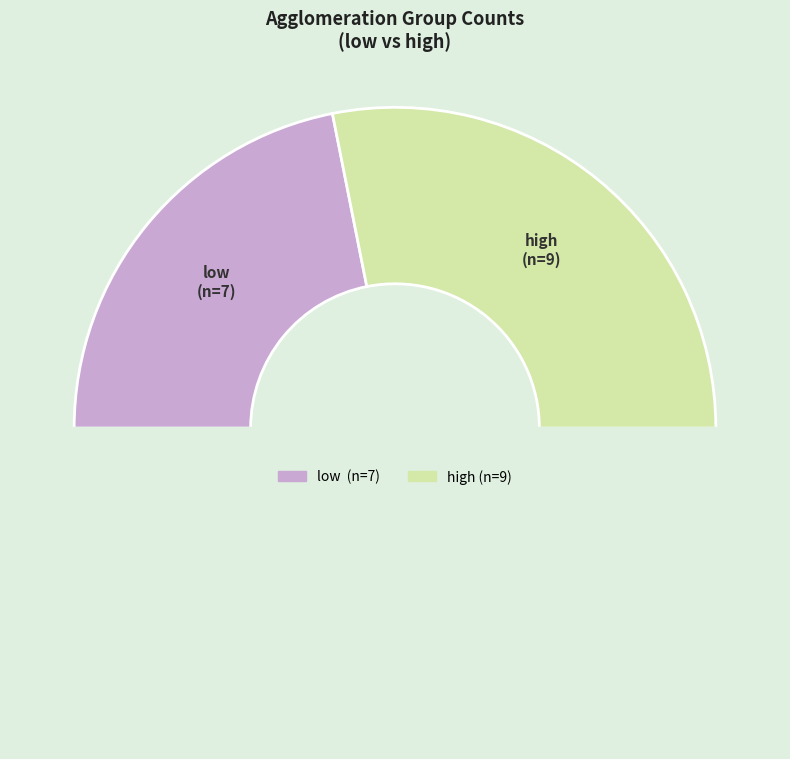

How many segments does this pie chart have?

3